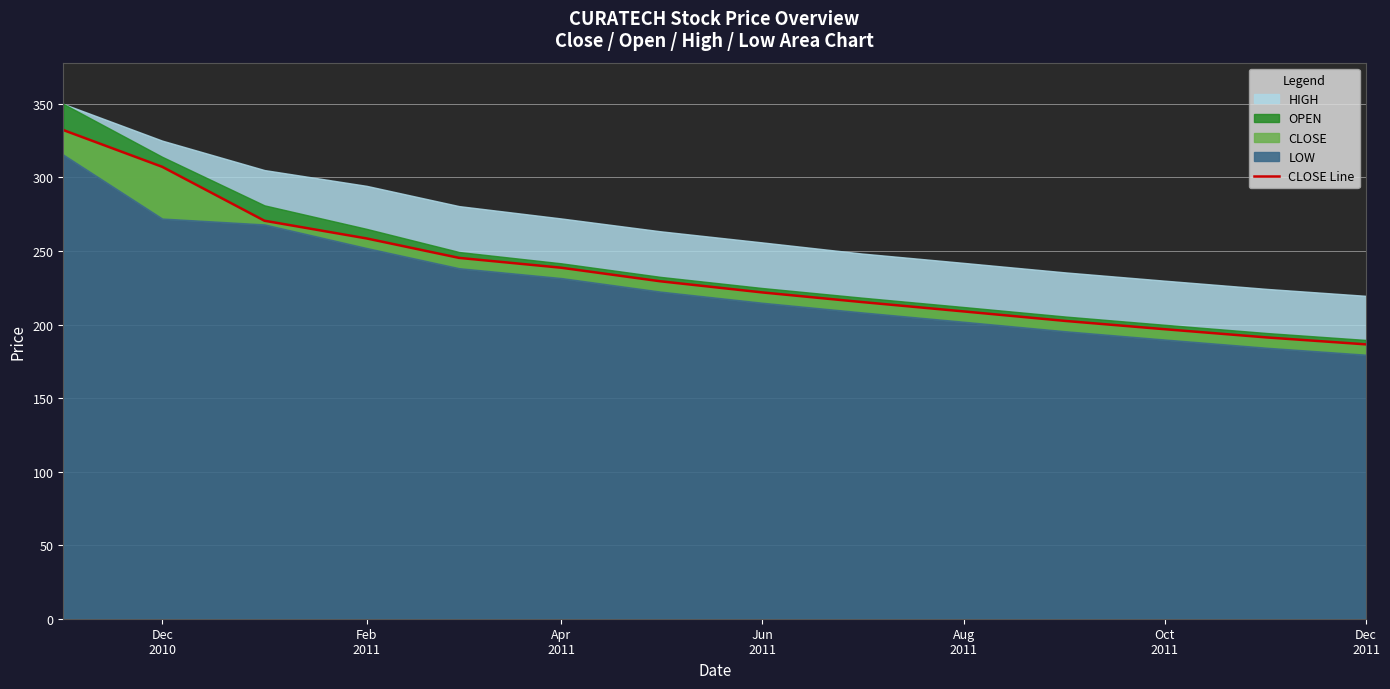

Reading left to right, transcribe all the data shown in this chart.

332.2	307.2	270.6	258.5	245.3	238.6	229.4	221.8	215.3	208.9	202.4	196.8	191.2	186.5